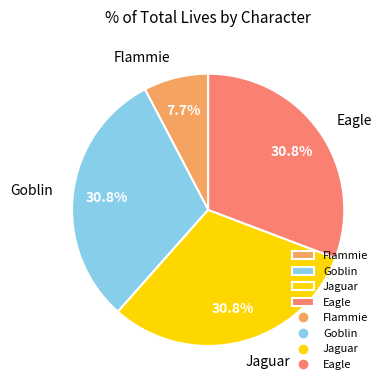

Is it true that Jaguar is 31% of the pie?

True